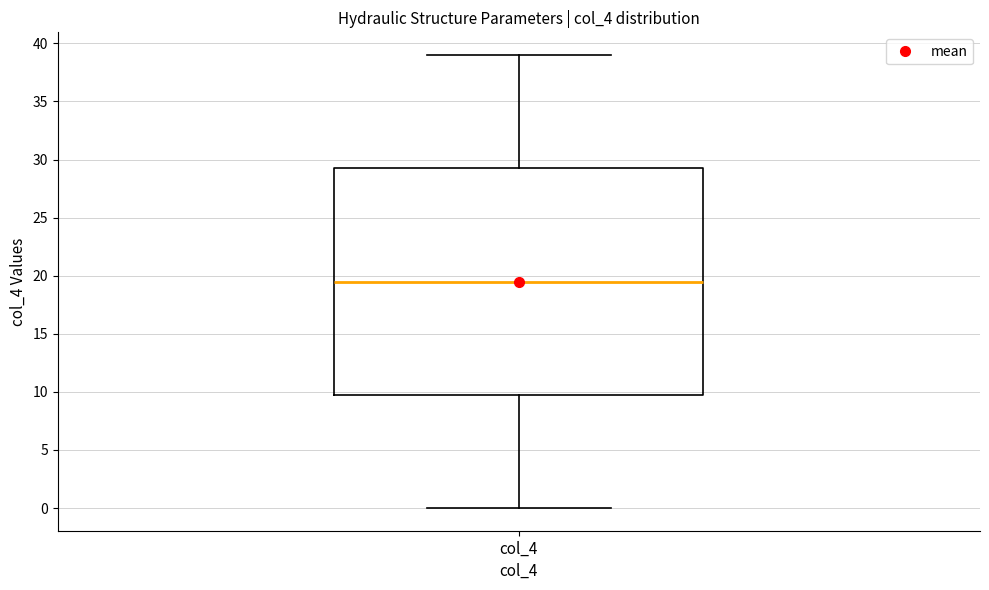

Read this box plot against the y-axis: the position of the median line, the range covered by the box, and the ends of both whiskers. The values are not printed on the chart, so give them approximately, as read against the axis.

median 19.5, box 10.0 to 29.5, whiskers 0.0 to 39.0